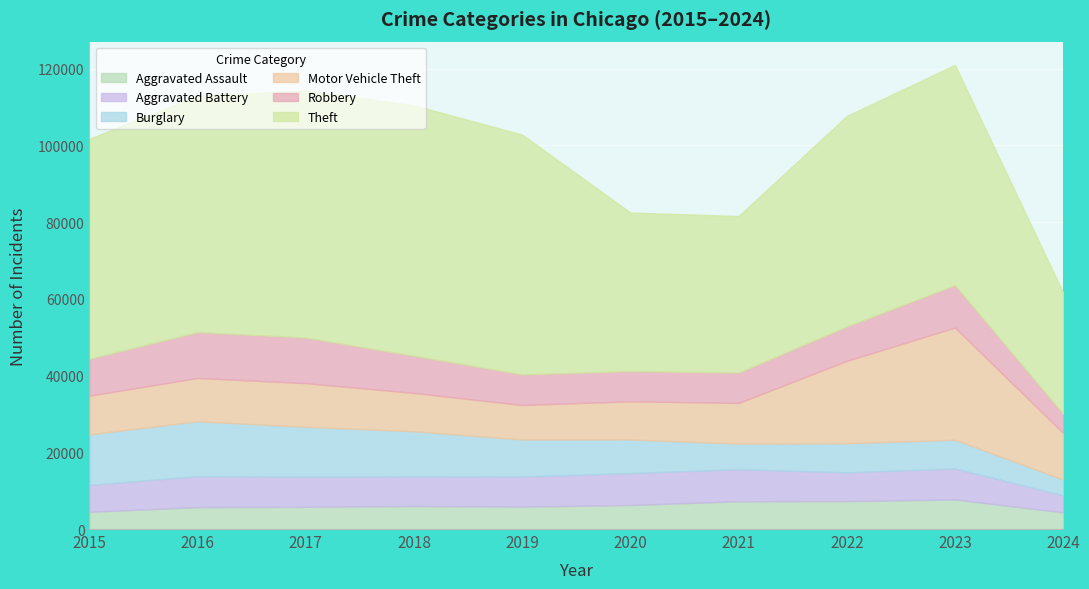

What is the difference between the maximum and minimum values in the Robbery series?

6971